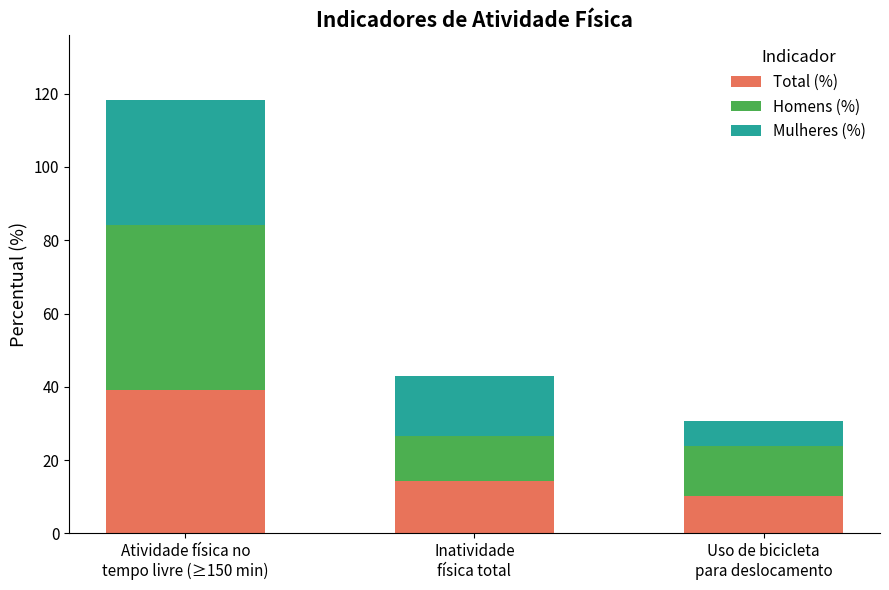

What is the lowest value of the Total (%) series?

10.1